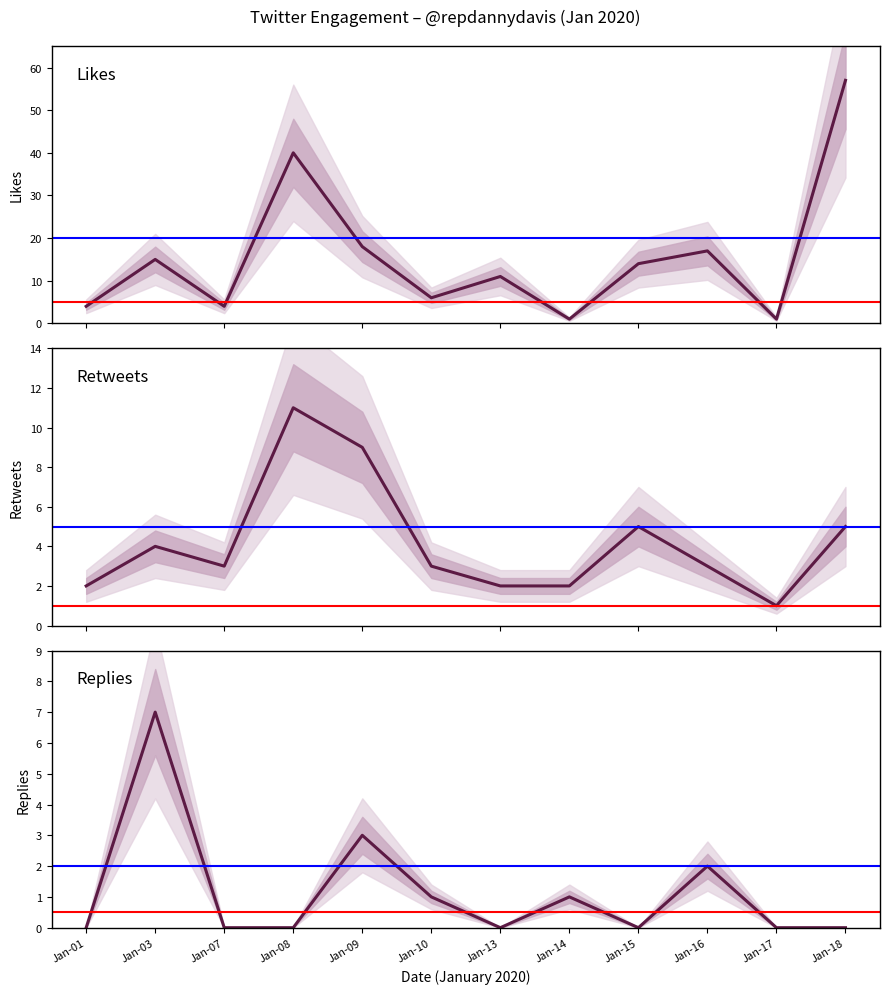

What is the highest value of the Replies series?

7